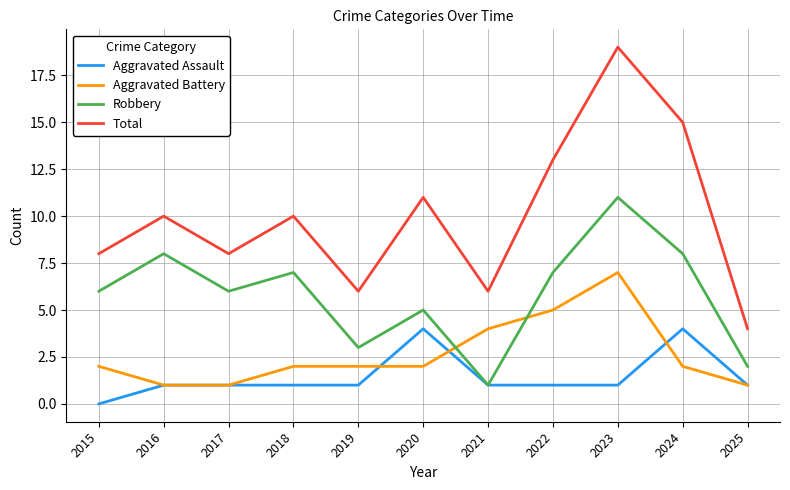

Reading left to right, what are all the values shown in this chart?

Aggravated Assault: 2015=0	2016=1	2017=1	2018=1	2019=1	2020=4	2021=1	2022=1	2023=1	2024=4	2025=1
Aggravated Battery: 2015=2	2016=1	2017=1	2018=2	2019=2	2020=2	2021=4	2022=5	2023=7	2024=2	2025=1
Robbery: 2015=6	2016=8	2017=6	2018=7	2019=3	2020=5	2021=1	2022=7	2023=11	2024=8	2025=2
Total: 2015=8	2016=10	2017=8	2018=10	2019=6	2020=11	2021=6	2022=13	2023=19	2024=15	2025=4